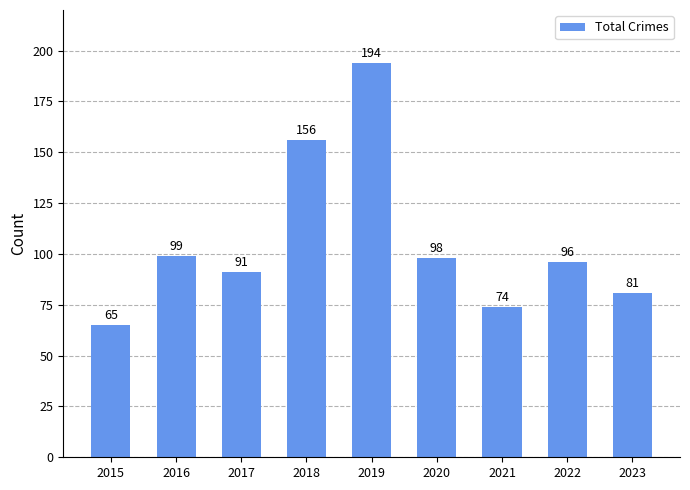

How many values are below 96?

4